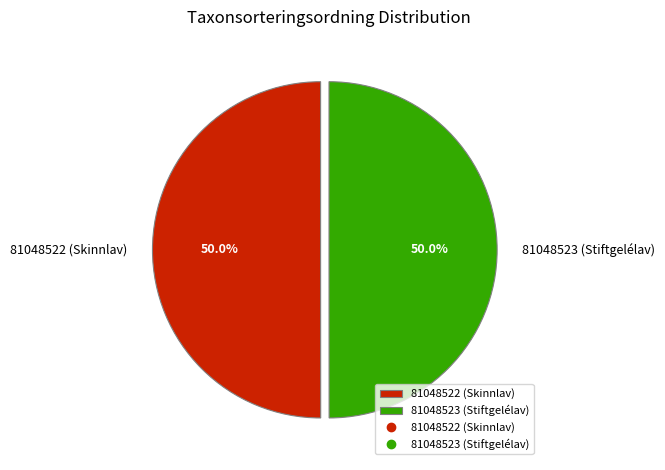

What is the ratio of the value at 81048522 (Skinnlav) to the value at 81048523 (Stiftgelélav)?

1.0